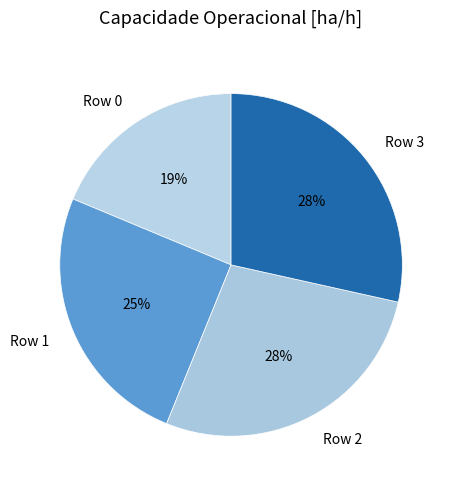

To the nearest percent, what portion does Row 3 represent?

28%